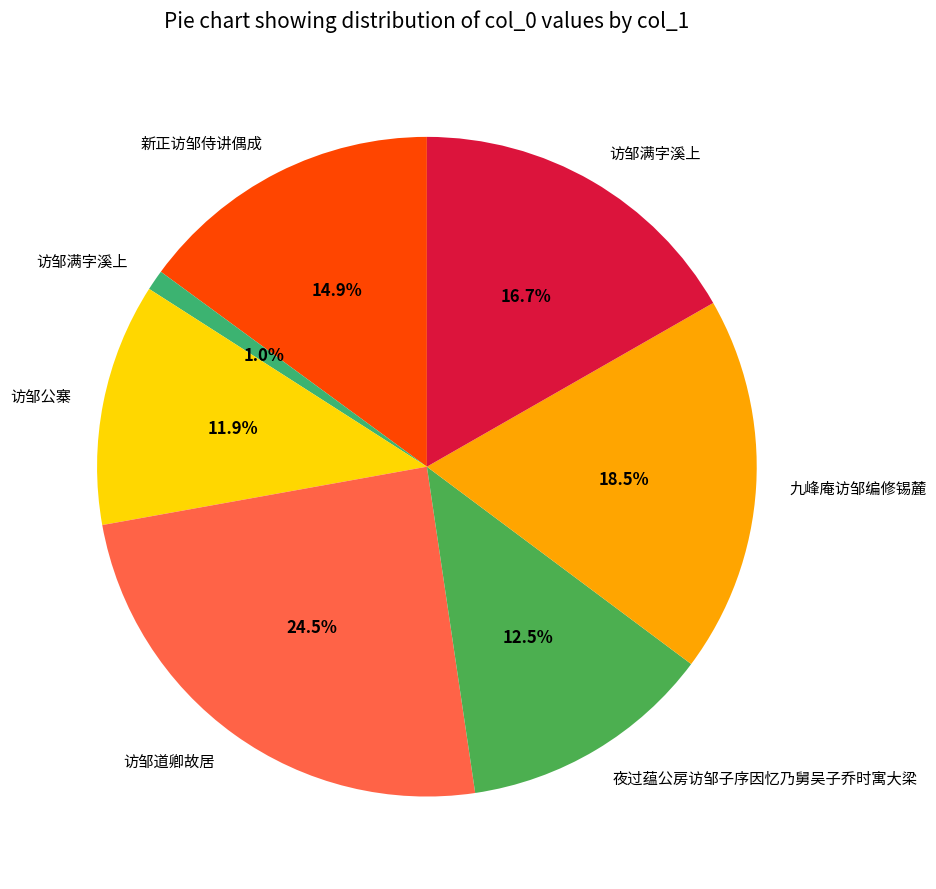

Count the number of slices in the pie.

7